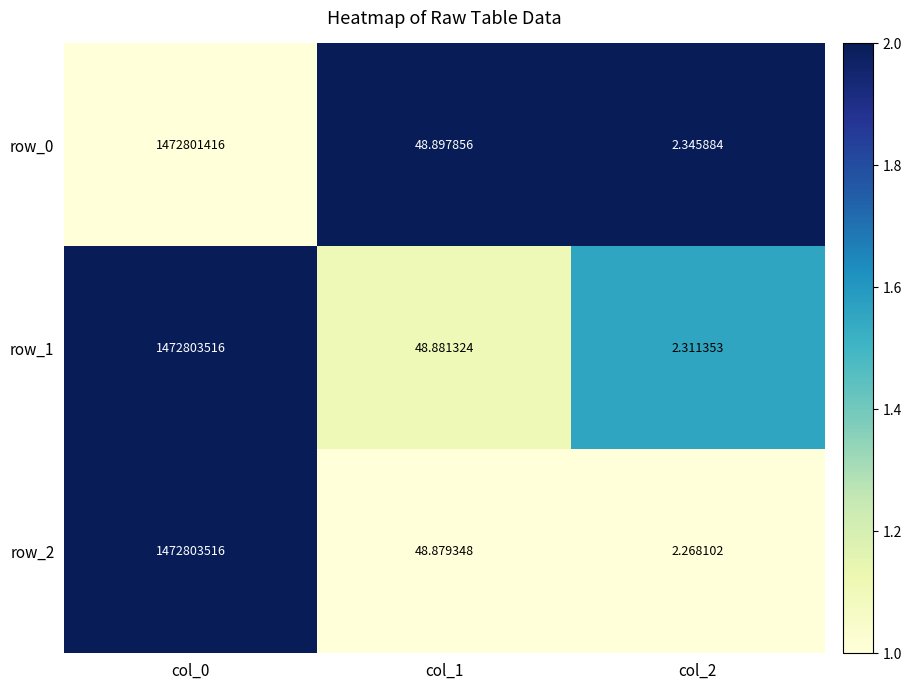

Is the value of row_1 at col_0 greater than the value of row_0 at col_0?

Yes